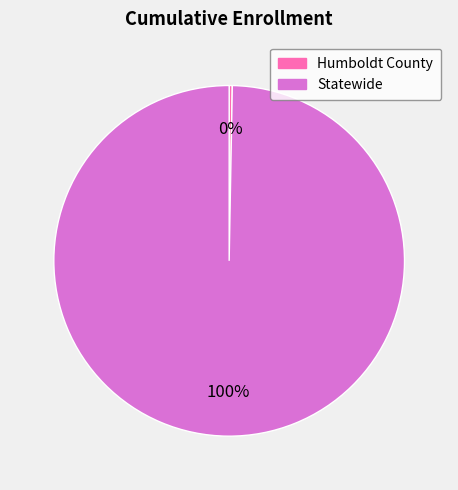

Which category has the smallest portion of the pie?

Humboldt County